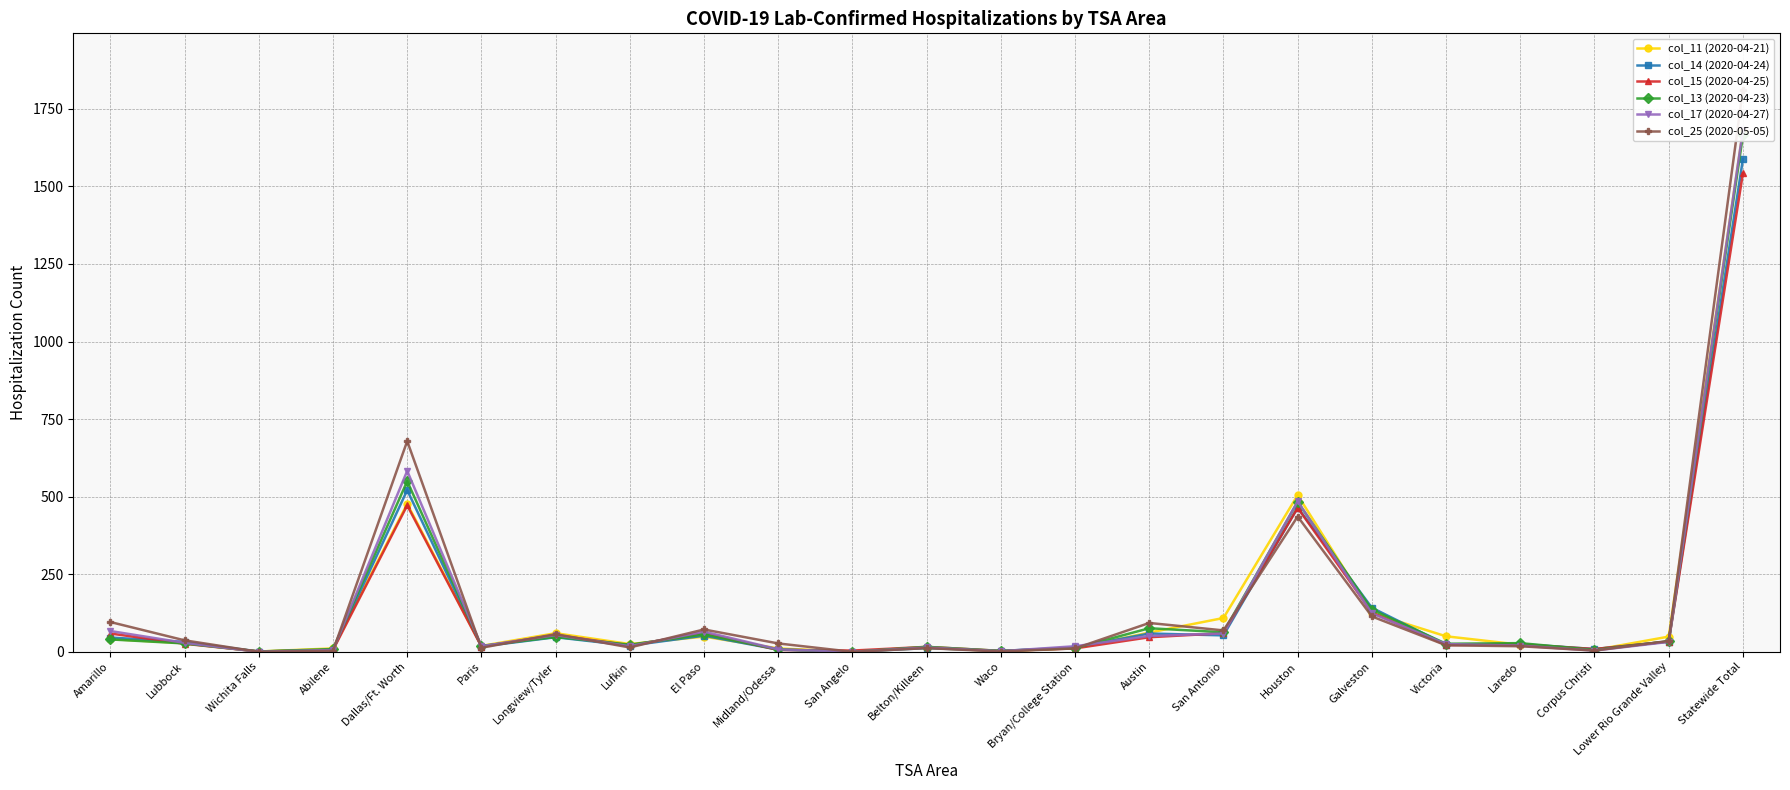

Which series has the largest total across all categories?

col_25 (2020-05-05)